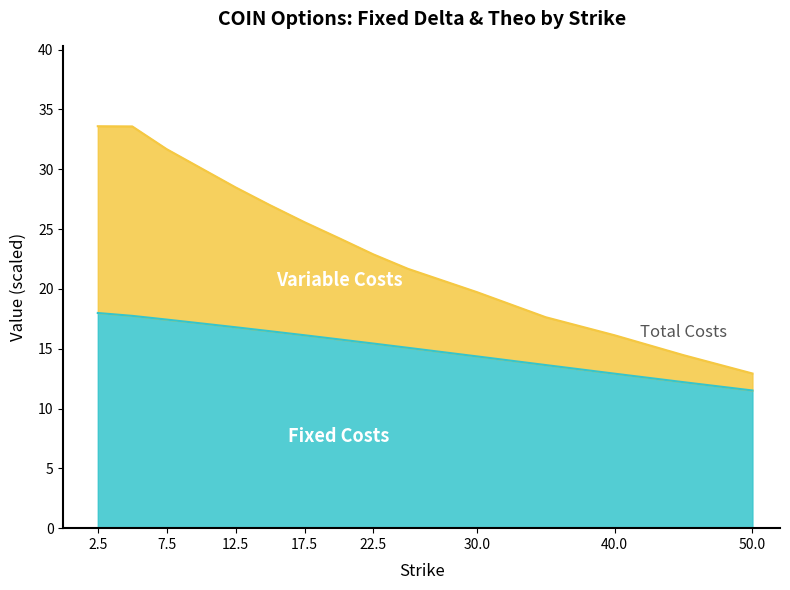

At which category does the chart reach its peak across all series?

2.5